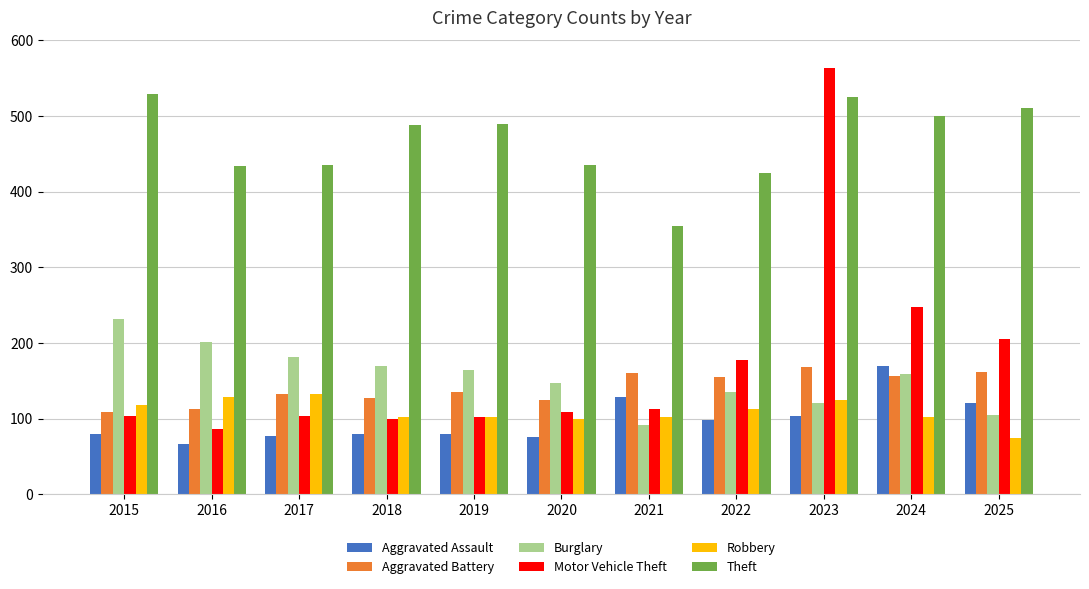

At how many categories does at least one series exceed 459?

6